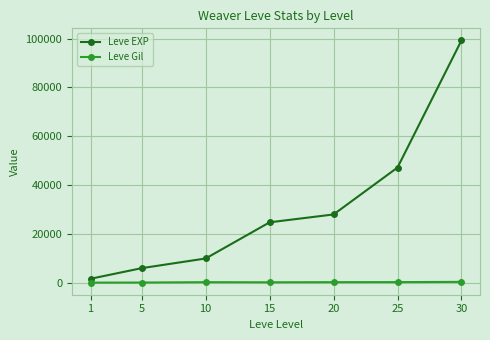

What is the greatest value displayed?

99220